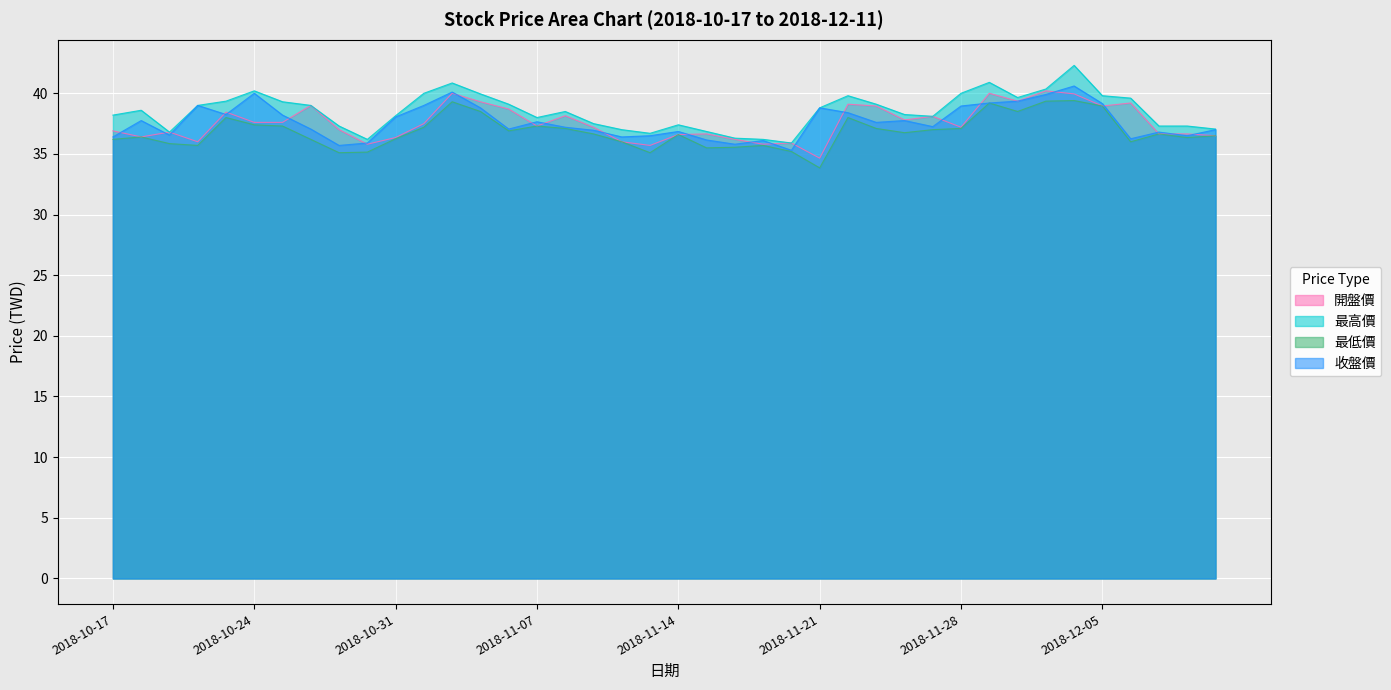

What value does the 收盤價 series have at 2018-11-15?

36.1